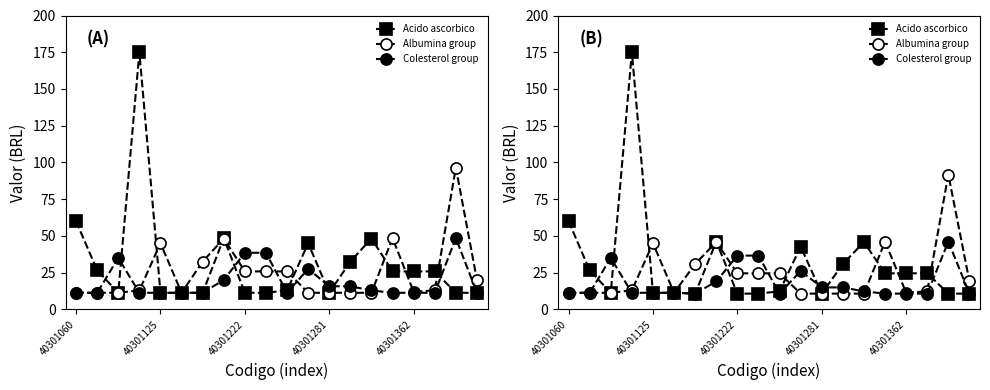

Is it true that Albumina group equals 6.2 at 5?

False